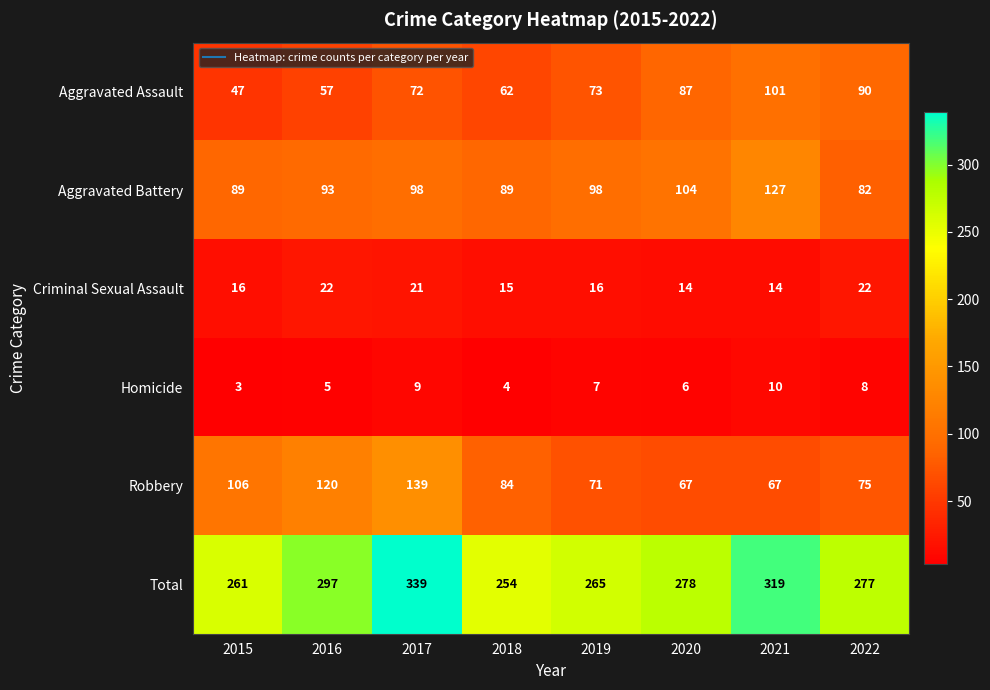

At which label does Aggravated Assault reach its peak?

2021